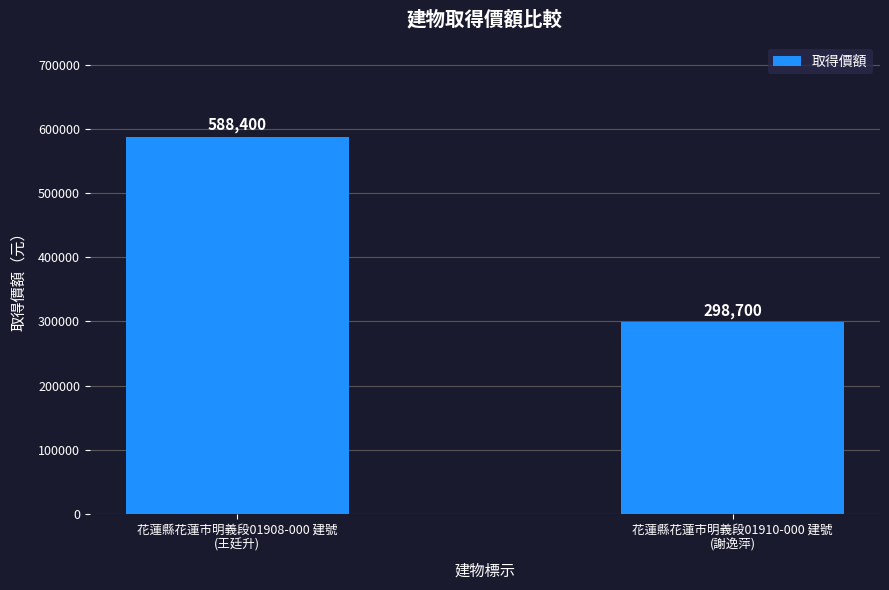

Does the chart contain any negative values?

No